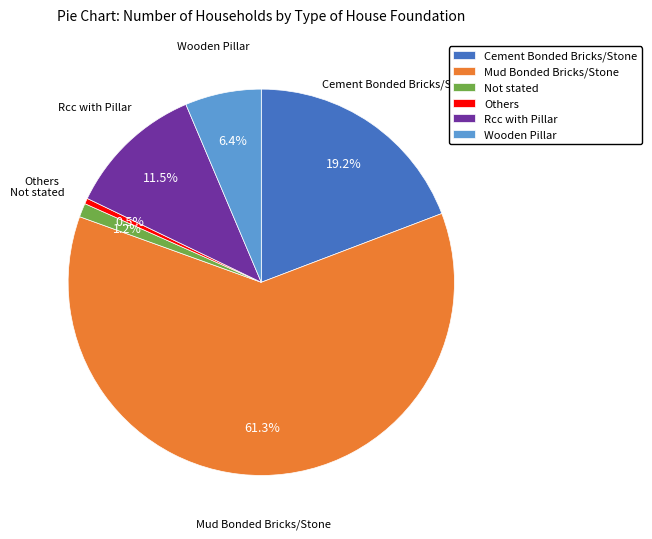

Which has a higher value, Cement Bonded Bricks/Stone or Not stated?

Cement Bonded Bricks/Stone